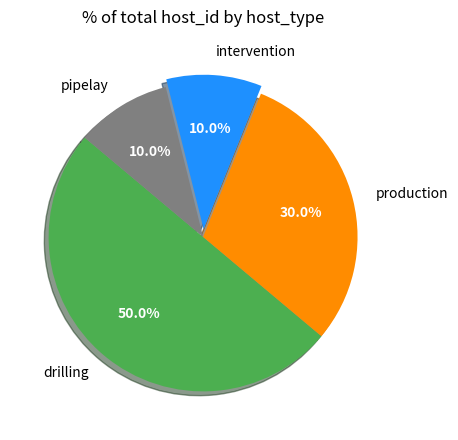

Is production the majority of the pie?

No